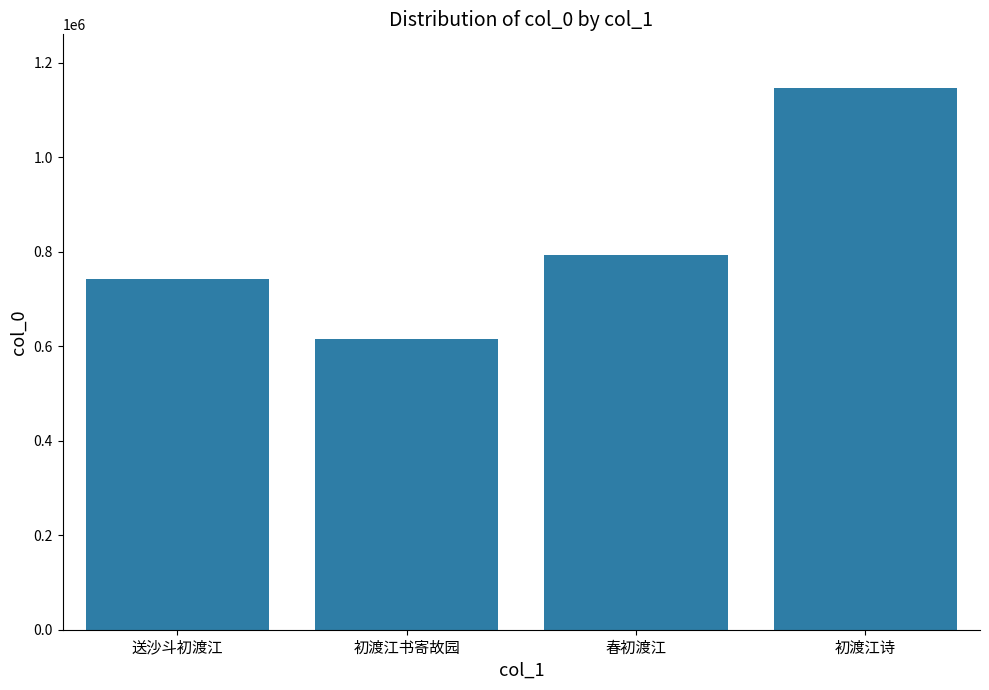

Rank the categories by value from lowest to highest.

初渡江书寄故园, 送沙斗初渡江, 春初渡江, 初渡江诗